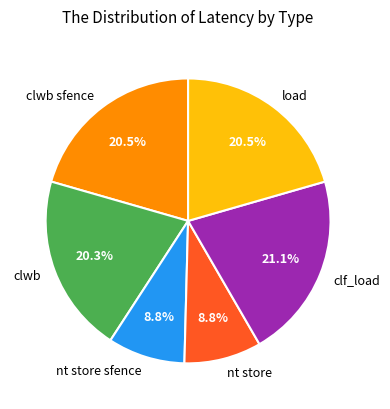

Between nt store and clf_load, which is larger?

clf_load